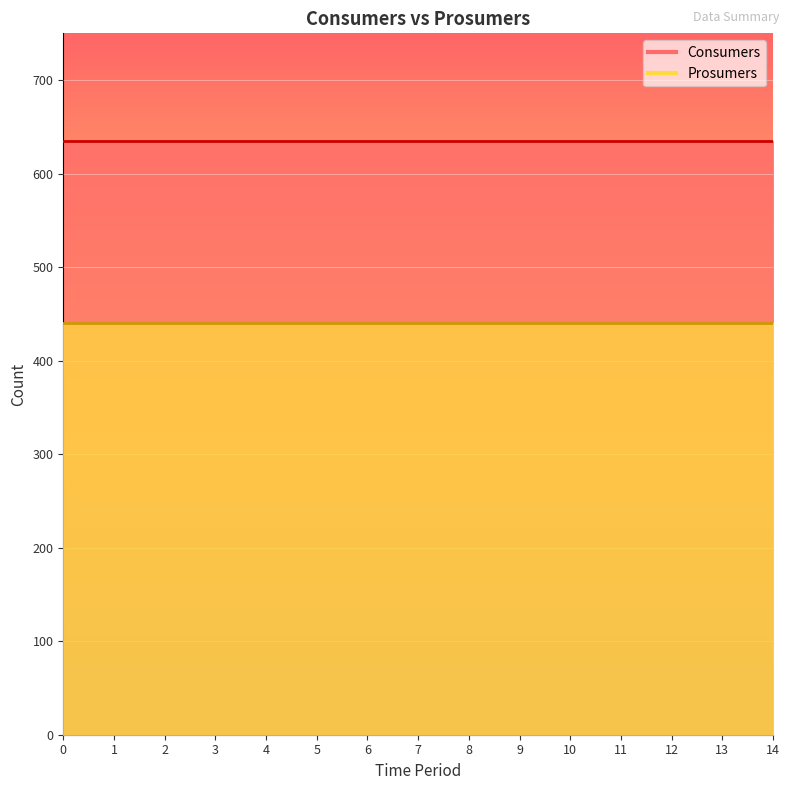

What is the difference between the highest and lowest values at 10?

195